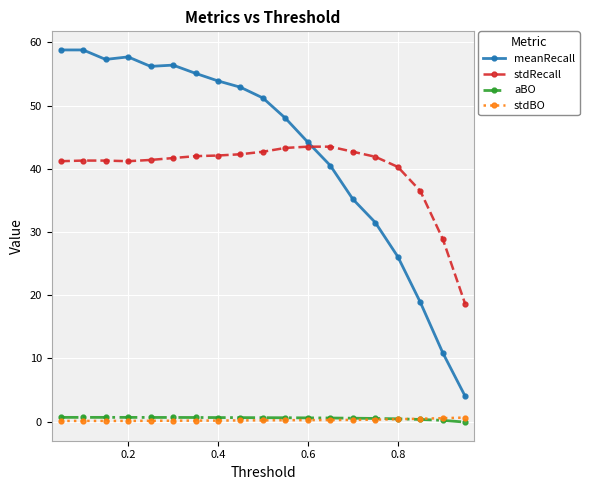

Which series ends up on top after the final intersection of stdBO and aBO?

stdBO